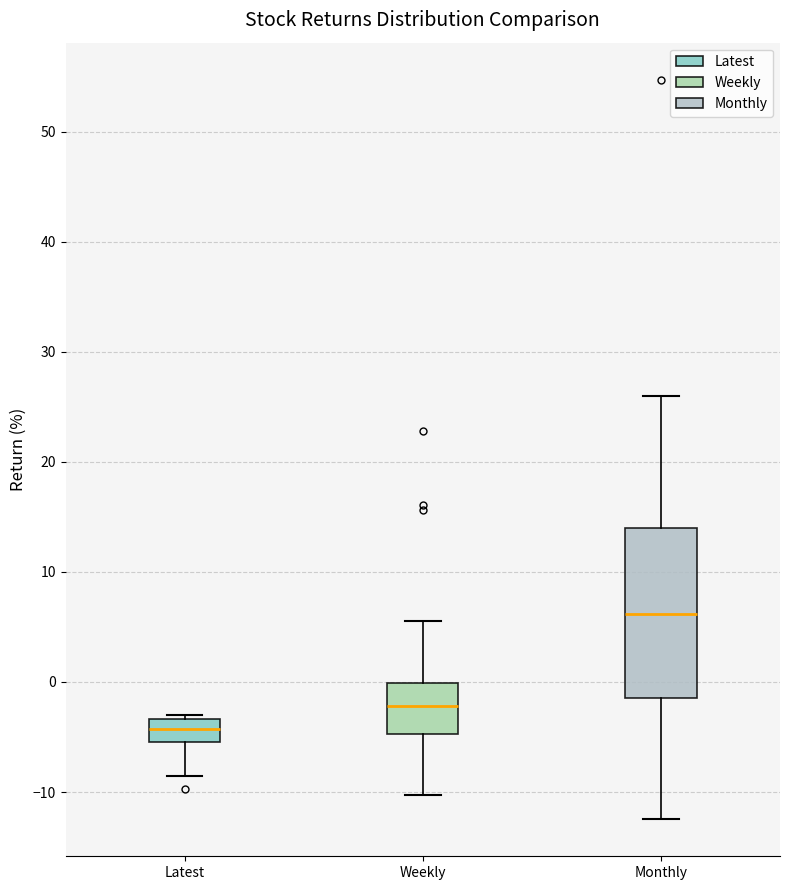

Reading left to right, transcribe this box plot: for each box, give where its median line is, the range the box spans, and where its two whiskers end, as read against the y-axis. The values are not printed on the chart, so give them approximately, as read against the axis.

Latest: median -4, box -5 to -3, whiskers -9 to -3 (just above the box's upper edge)
Weekly: median -2, box -5 to 0, whiskers -10 to 6
Monthly: median 6, box -1 to 14, whiskers -12 to 26